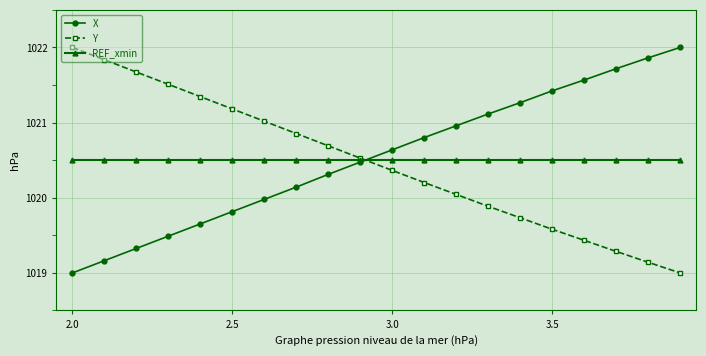

At how many categories does at least one series exceed 1020?

20